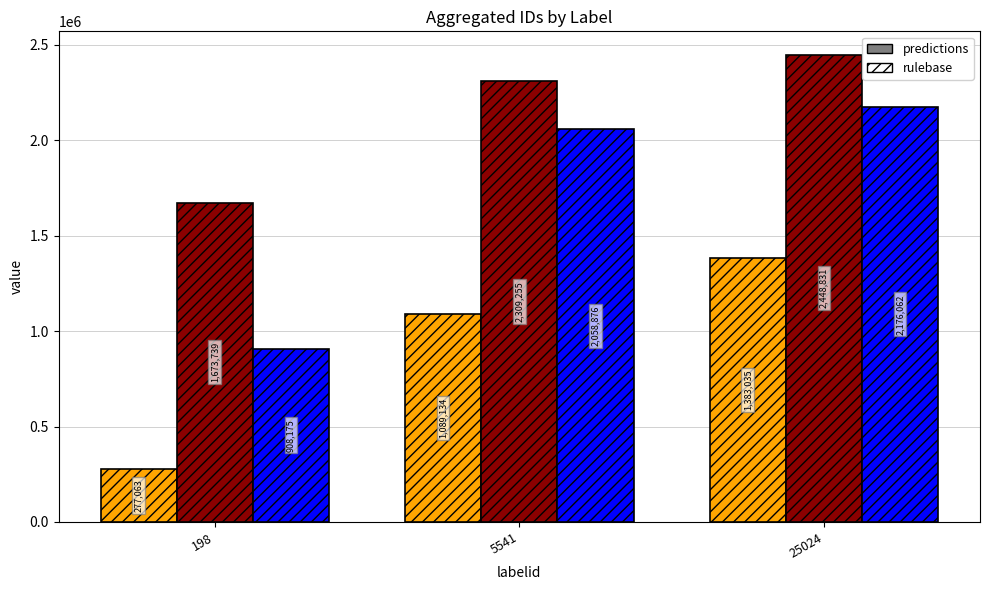

What value does the songid series have at 198, to the nearest 100?

908200